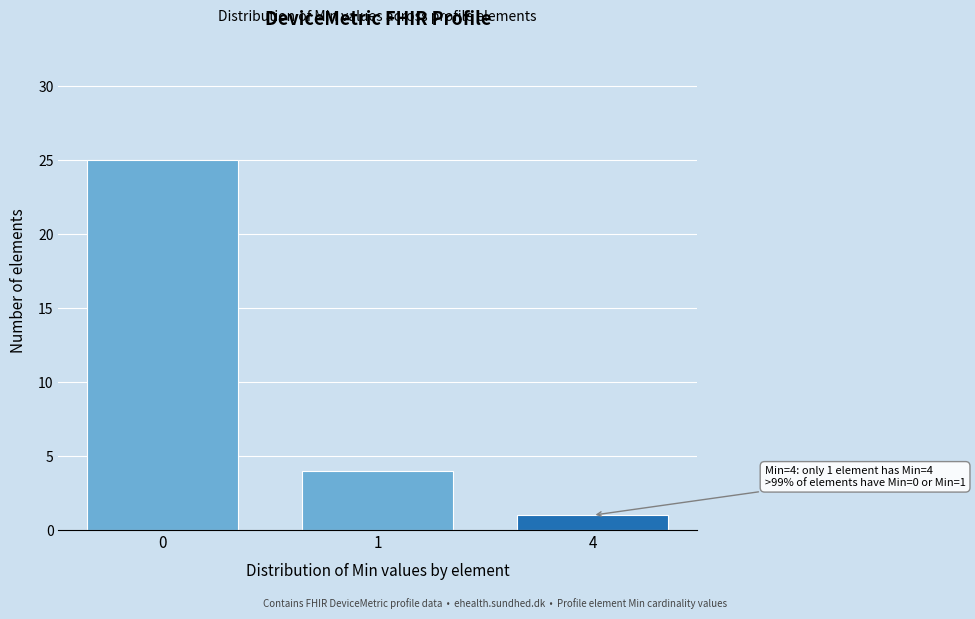

Reading left to right, extract all data points from this chart.

25	4	1